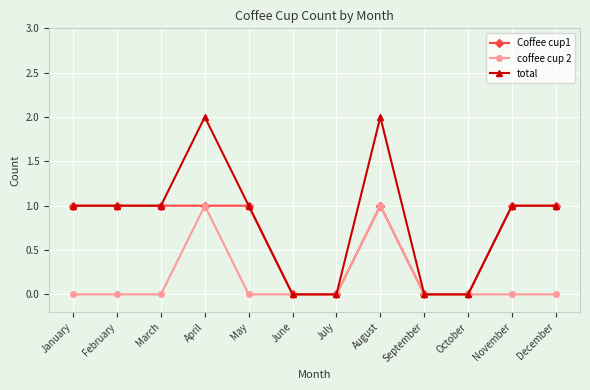

True or false: total has more than 1 interior local peaks.

True